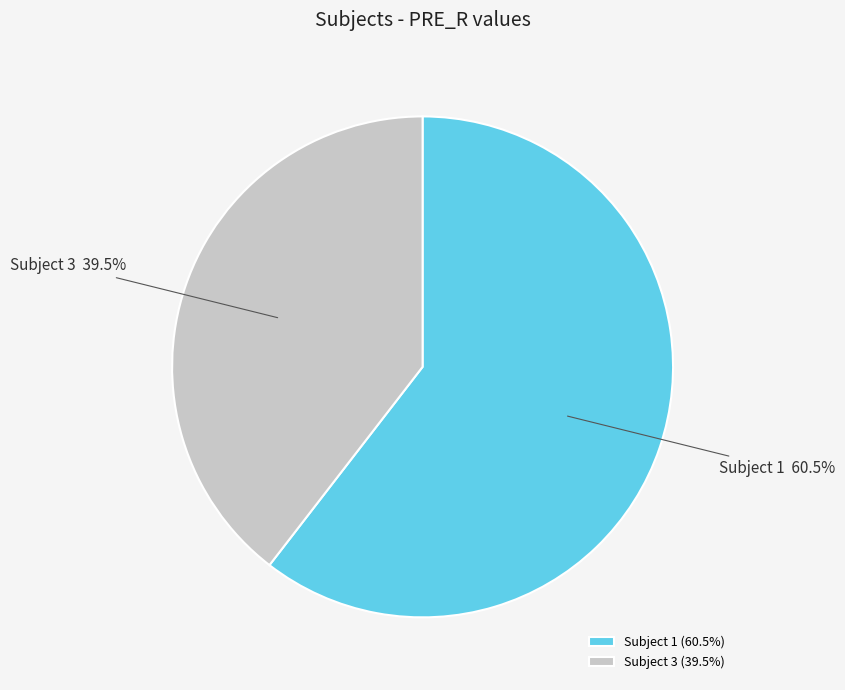

What portion of the pie excludes Subject 3 39.5%?

60.5%